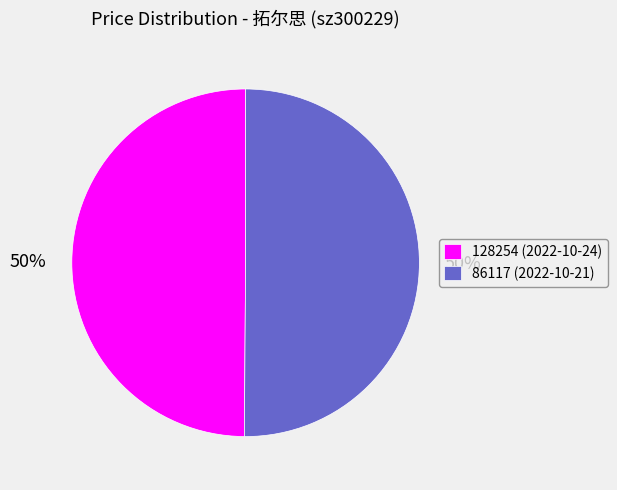

To the nearest percent, what percentage of the pie is 86117 (2022-10-21)?

50%